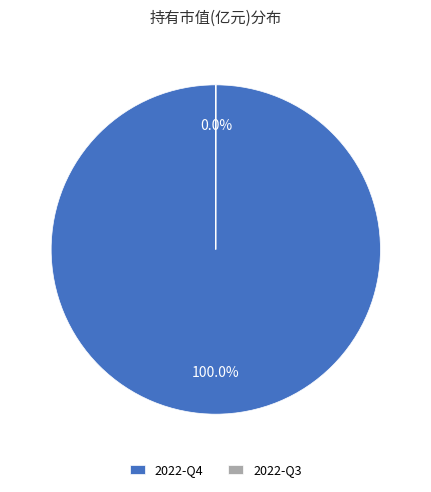

Is there any slice that represents more than half of the pie?

Yes